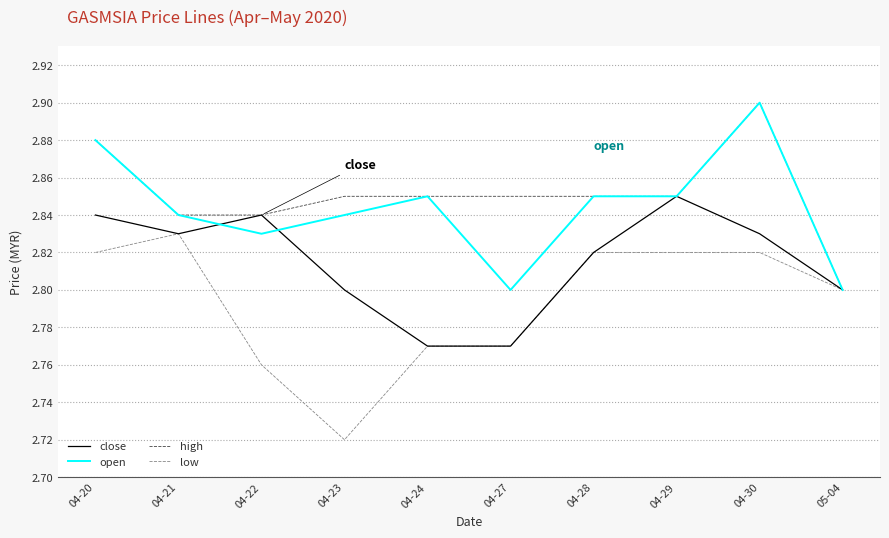

The value of open at 04-20 is 1.0. True or false?

False